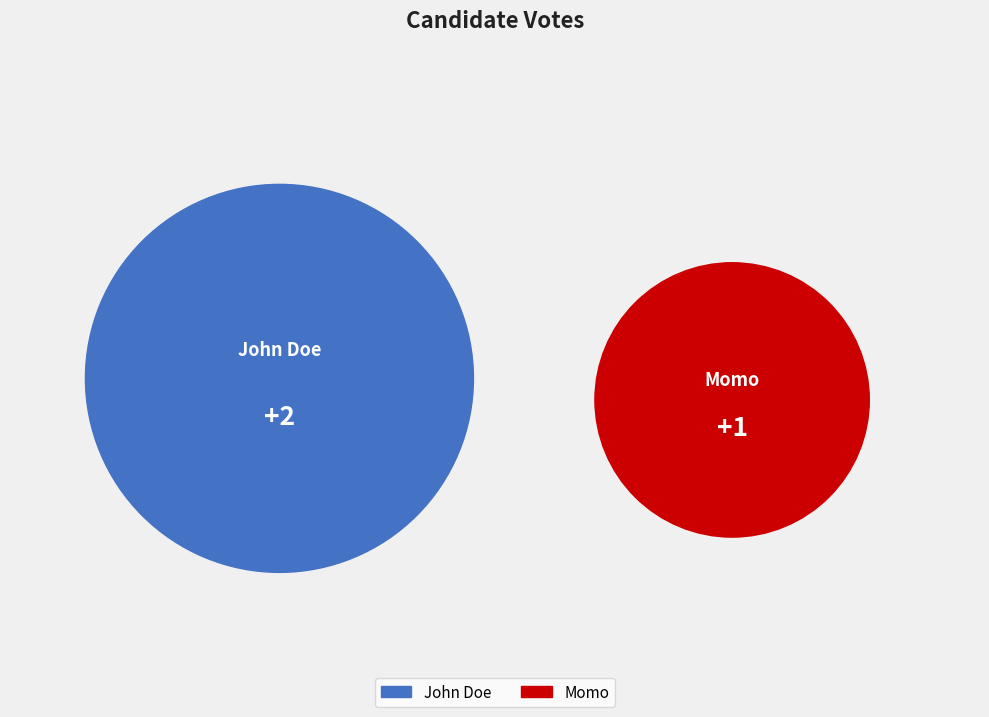

To the nearest percent, what percentage of the pie is Momo?

33%